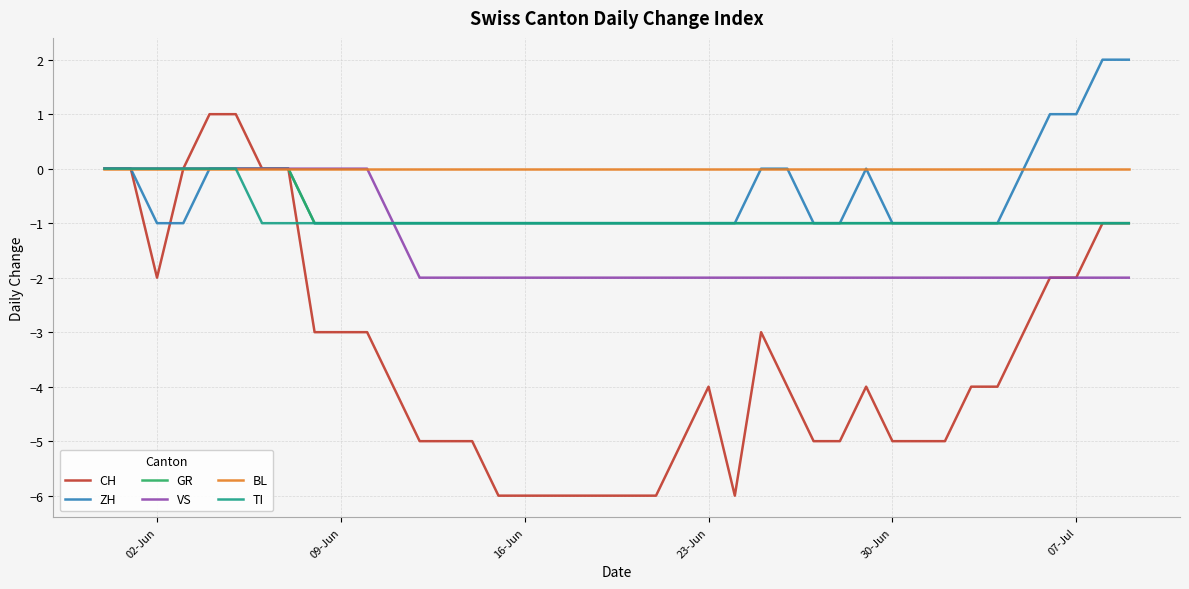

True or false: CH and ZH intersect in this chart.

True